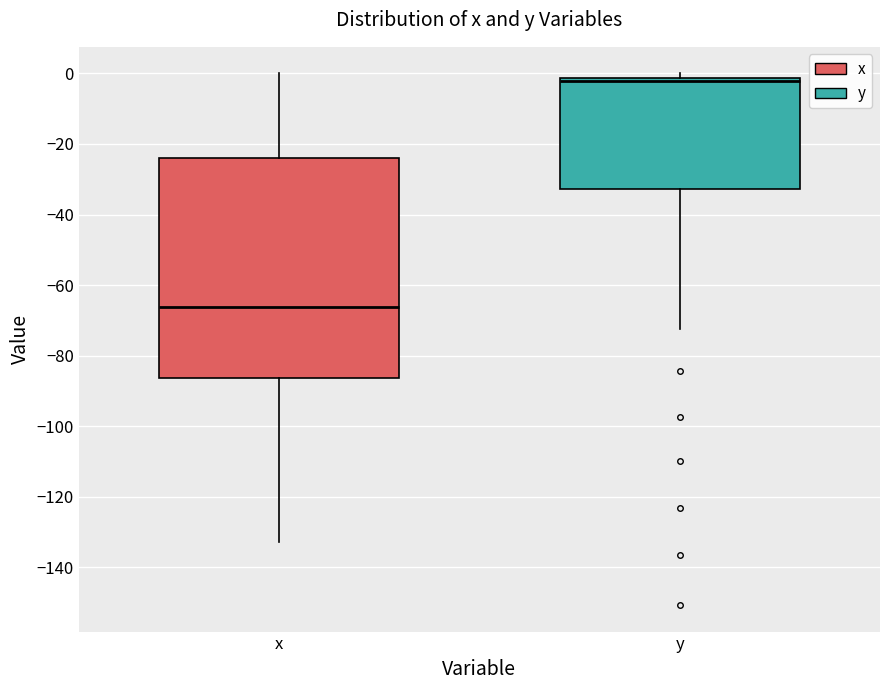

Reading left to right, transcribe this box plot: for each box, give where its median line is, the range the box spans, and where its two whiskers end, as read against the y-axis. The values are not printed on the chart, so give them approximately, as read against the axis.

x: median -66, box -86 to -24, whiskers -132 to 0
y: median -2 (just below the box's upper edge), box -32 to -2, whiskers -72 to 0